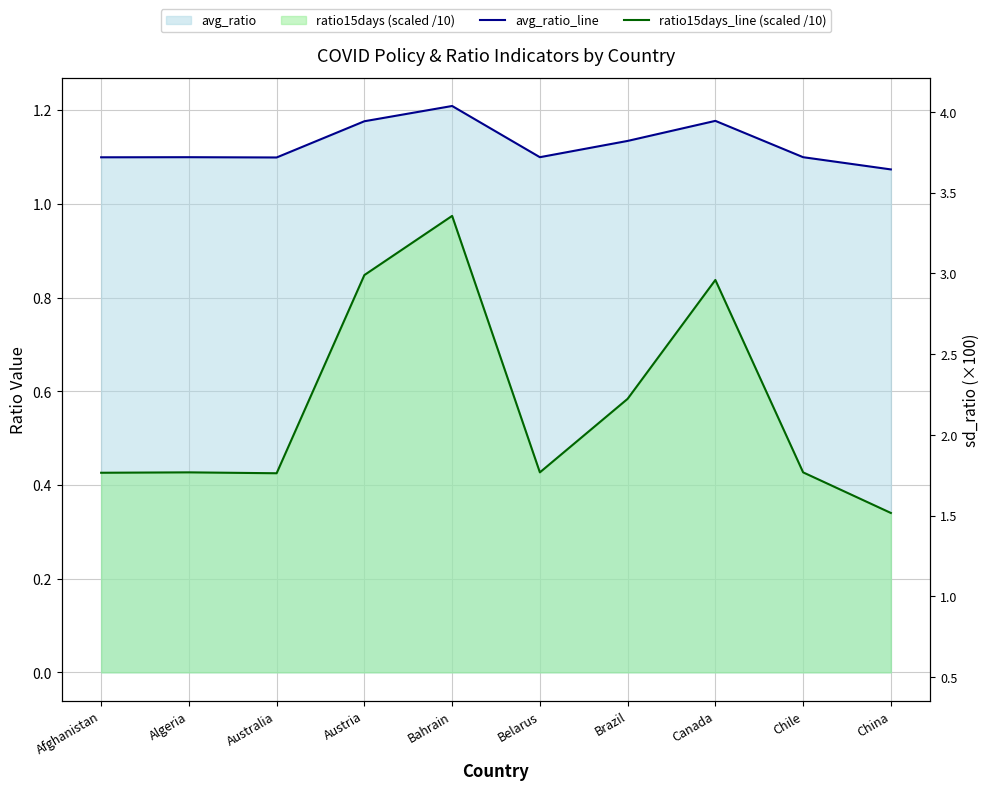

True or false: avg_ratio_line and ratio15days_line (scaled /10) intersect in this chart.

False